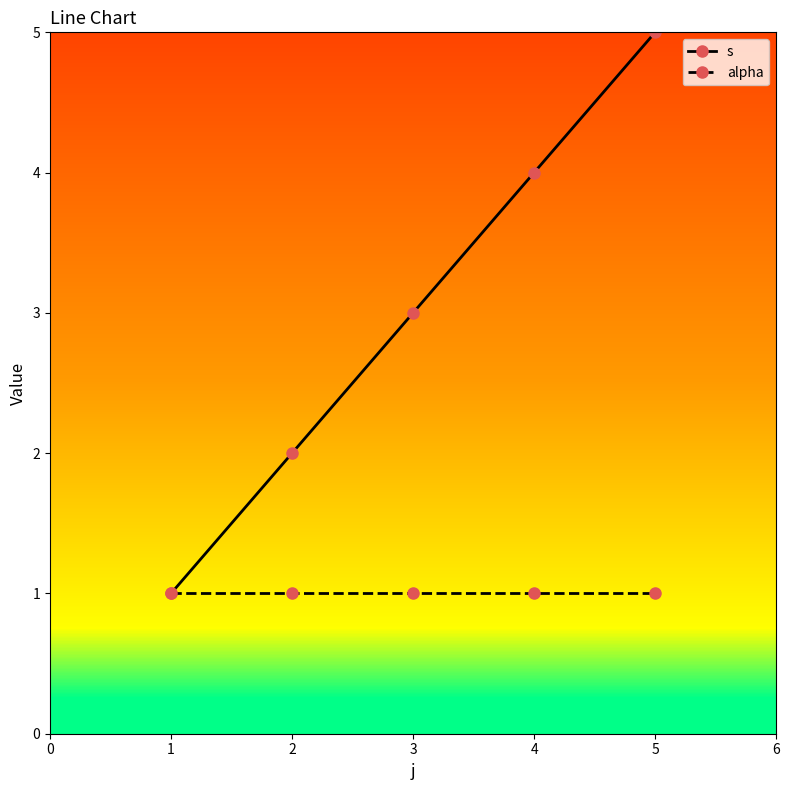

The value of alpha at 5 is 2. True or false?

False